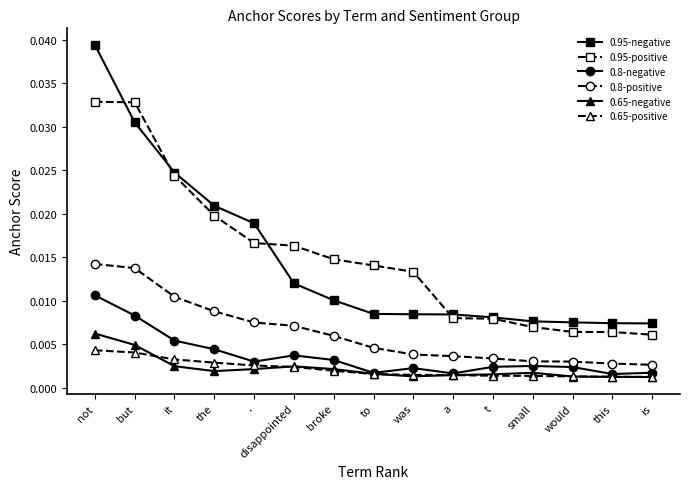

Rank the series by their maximum value, from highest to lowest.

0.95-negative, 0.95-positive, 0.8-positive, 0.8-negative, 0.65-negative, 0.65-positive